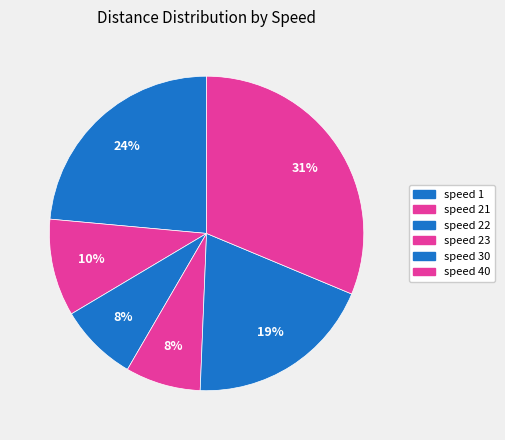

Which has a higher value, speed 40 or speed 1?

speed 40